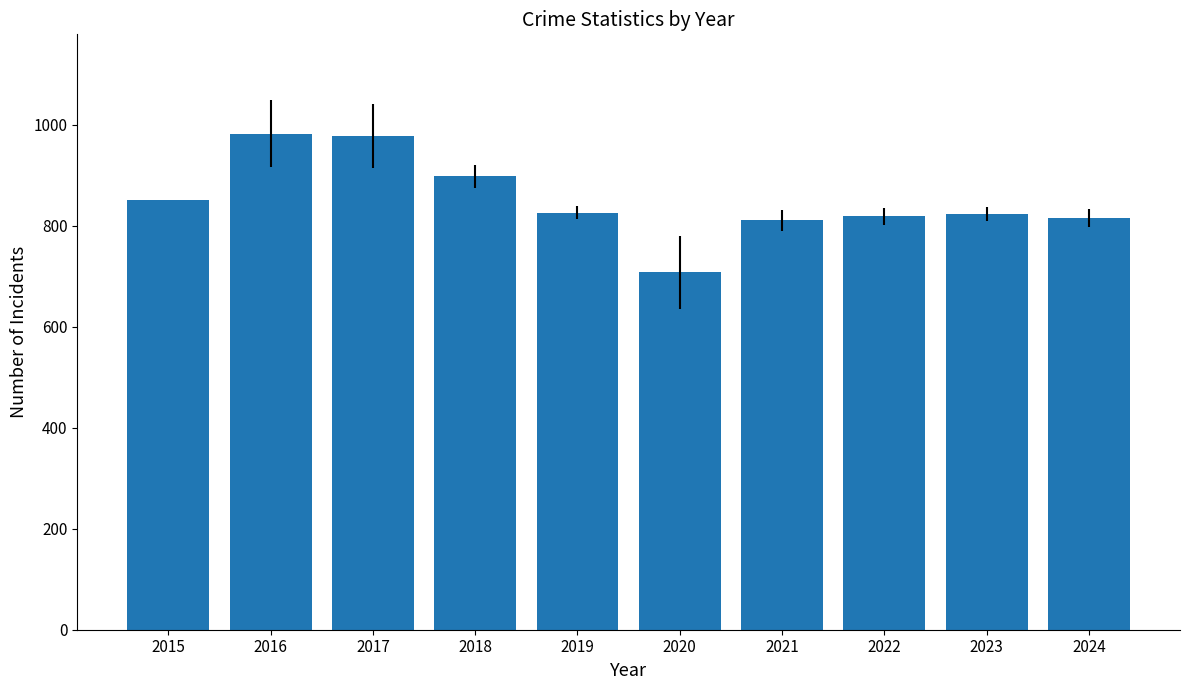

What is the change in value from 2016 to 2020?

-275